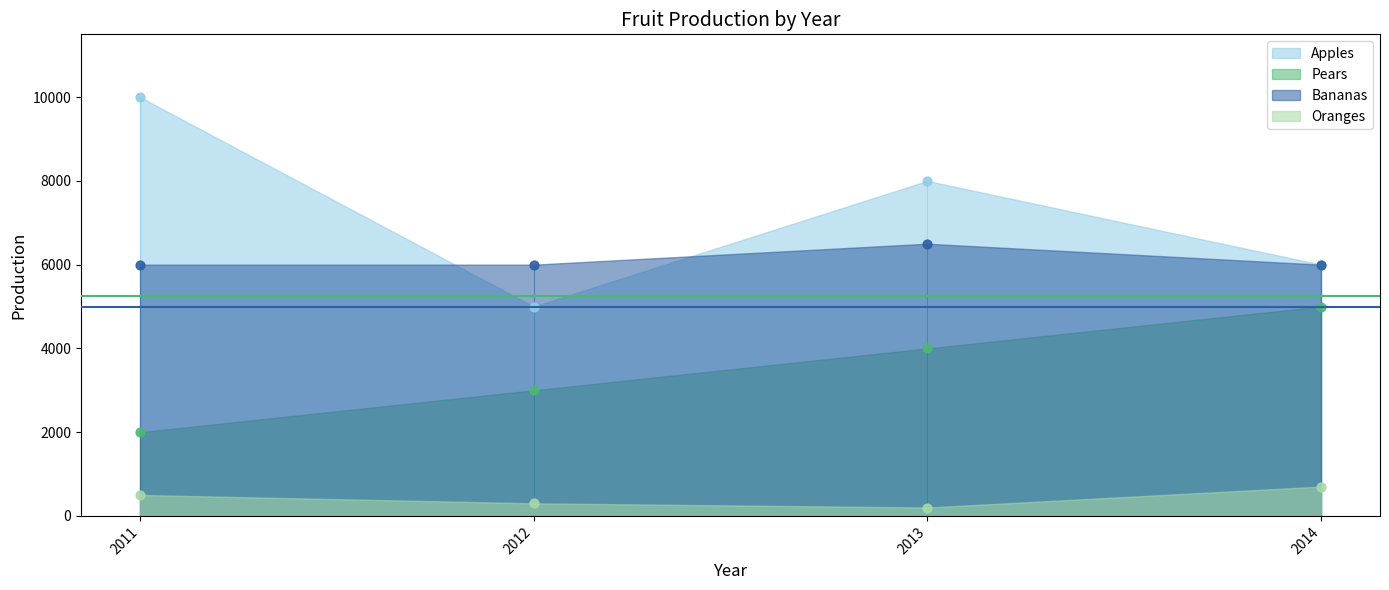

Which series has the largest total across all categories?

Apples